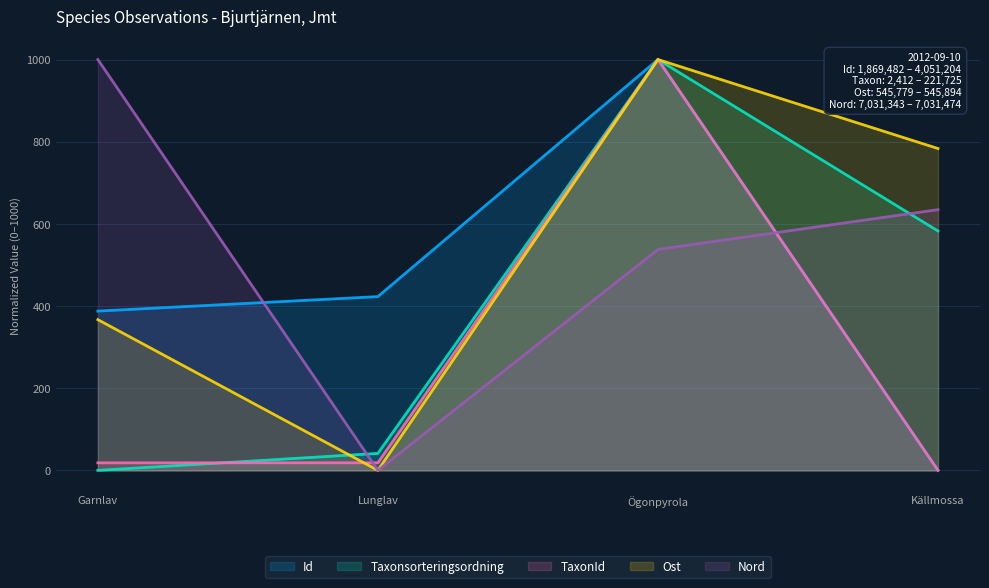

Between which two adjacent categories do Ost and Taxonsorteringsordning first intersect?

Garnlav and Lunglav